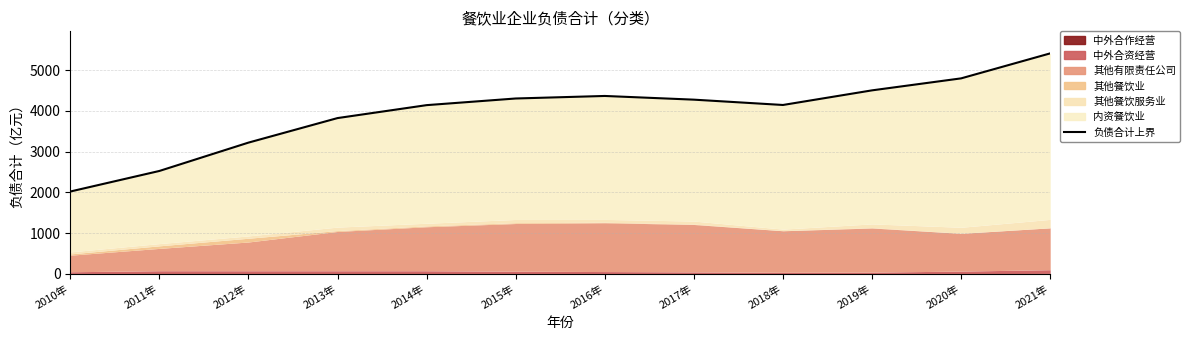

Which label corresponds to the largest value in the chart?

2021年